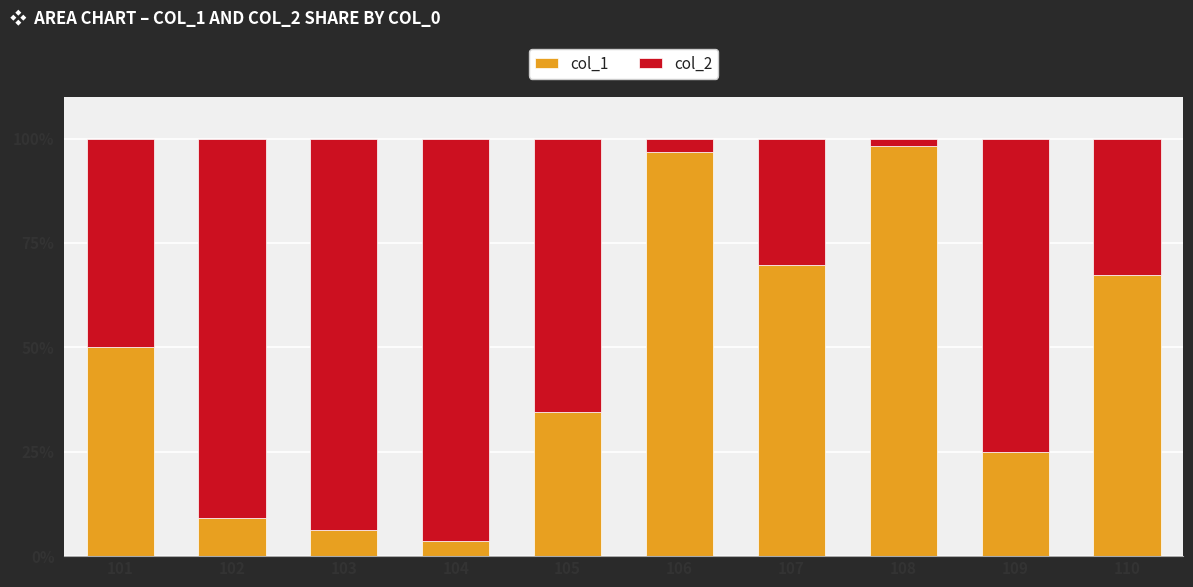

What is the total value across all series at 101?

100.0